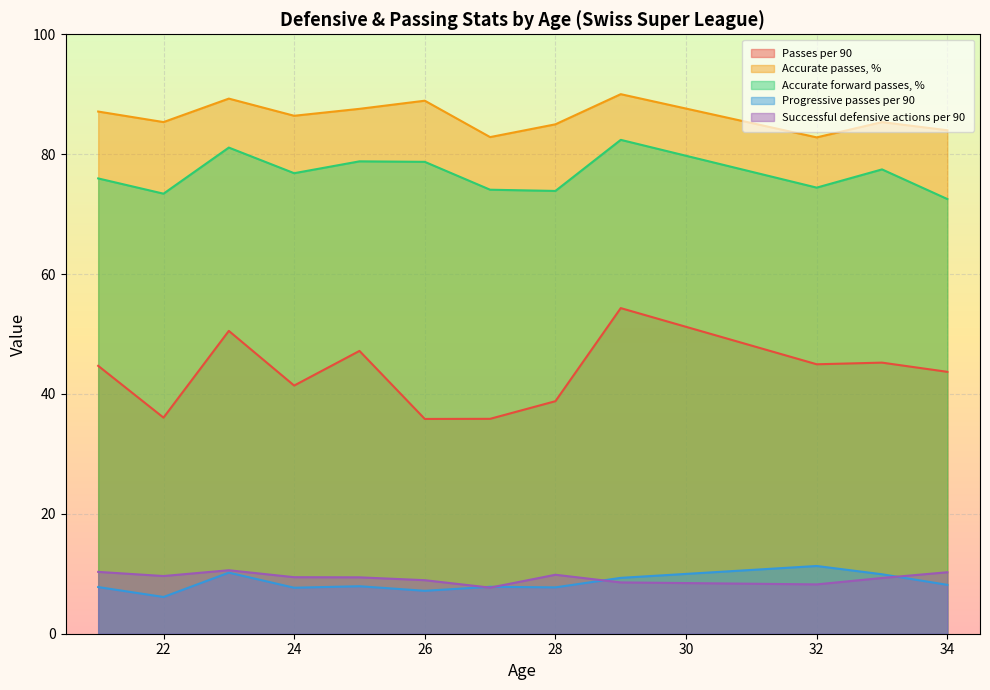

The Passes per 90 series shows 45.0 at 32. True or false?

True